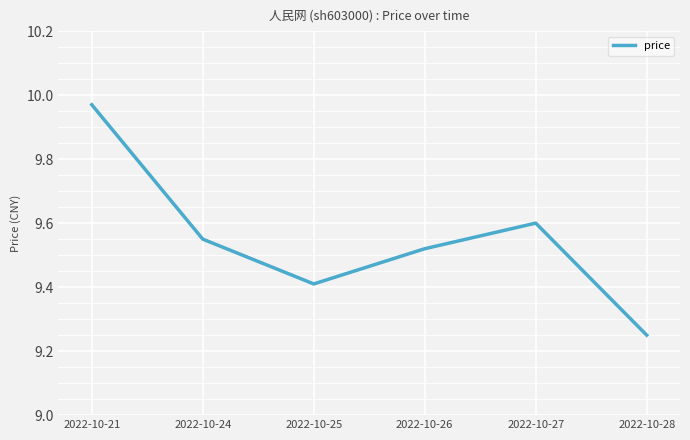

Which label corresponds to the largest value in the chart?

2022-10-21